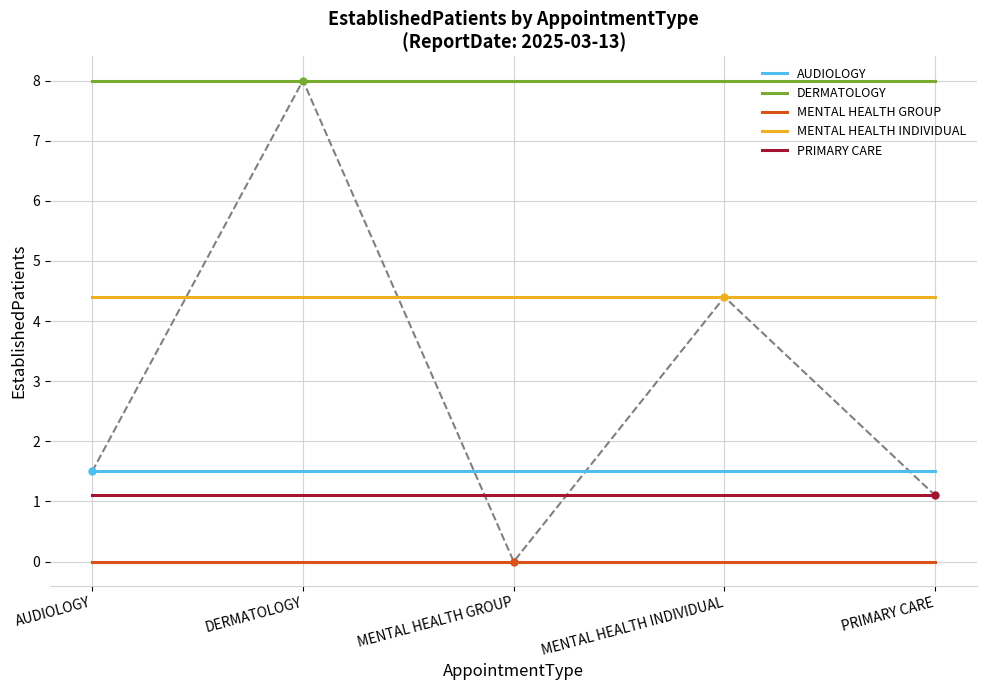

True or false: MENTAL HEALTH INDIVIDUAL and DERMATOLOGY cross at least once.

False